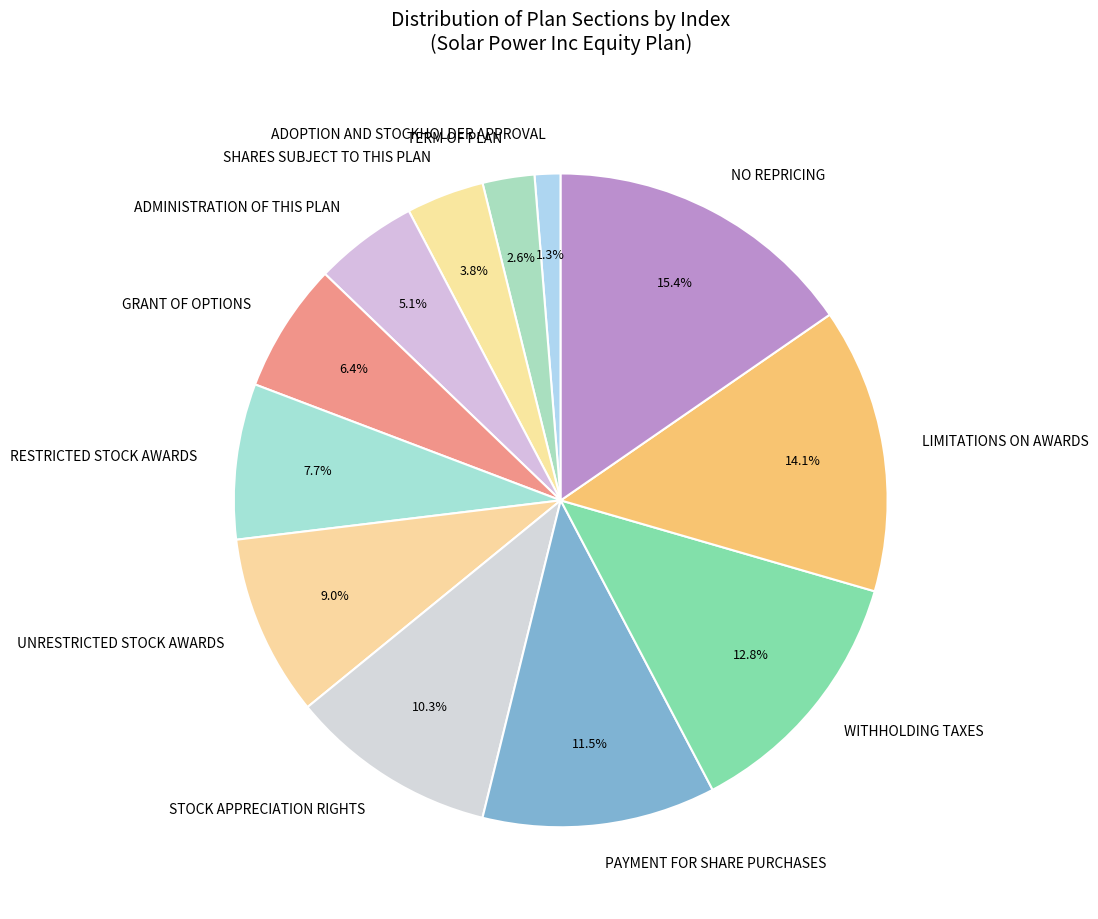

To the nearest percent, what is the combined percentage of PAYMENT FOR SHARE PURCHASES and RESTRICTED STOCK AWARDS?

19%